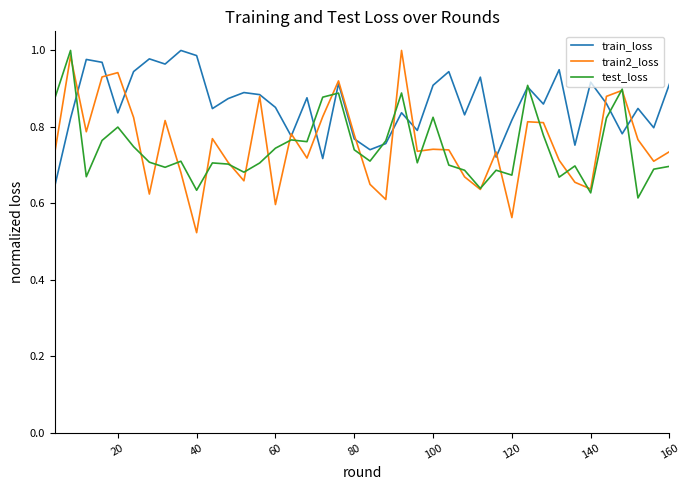

Which series ends up on top after the final intersection of train2_loss and test_loss?

train2_loss